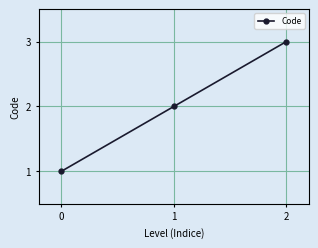

What is the sum of the values at 0 and 2?

4